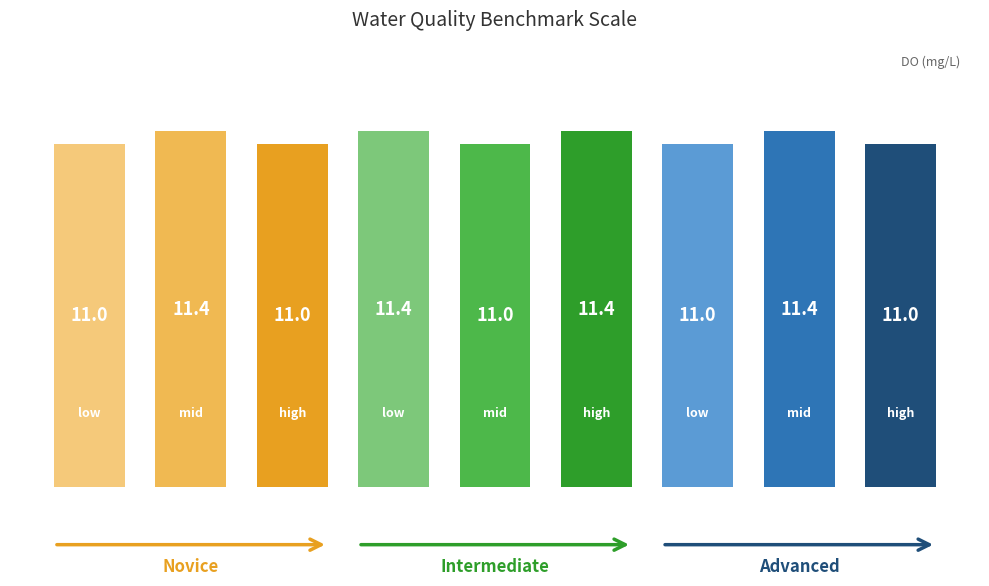

Reading left to right, transcribe all the data shown in this chart.

11.0	11.4	11.0	11.4	11.0	11.4	11.0	11.4	11.0